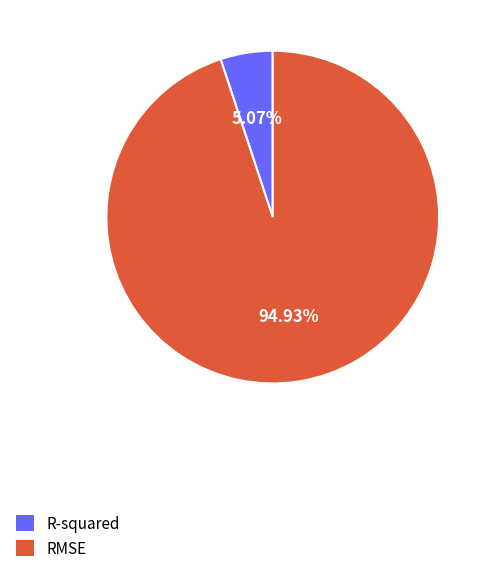

To the nearest percent, what portion does RMSE represent?

95%